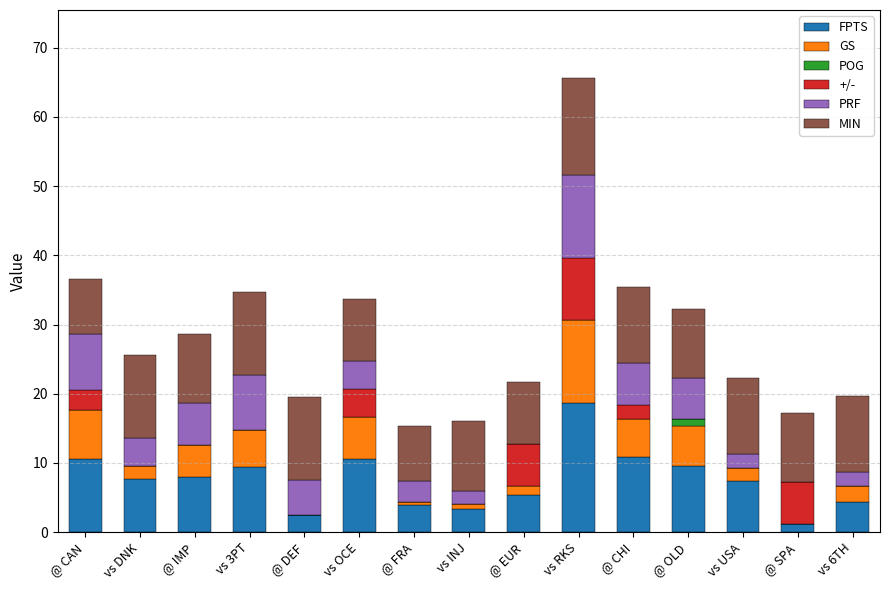

What is the sum of all FPTS values?

113.5